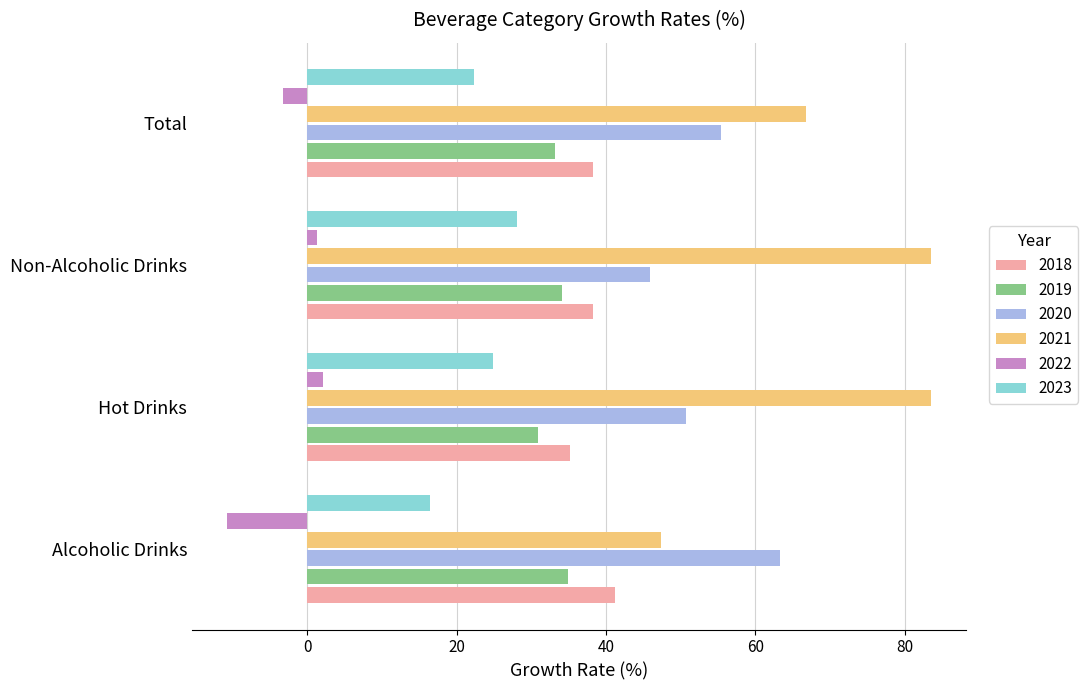

Is it true that 2018 equals 66.3 at Alcoholic Drinks?

False